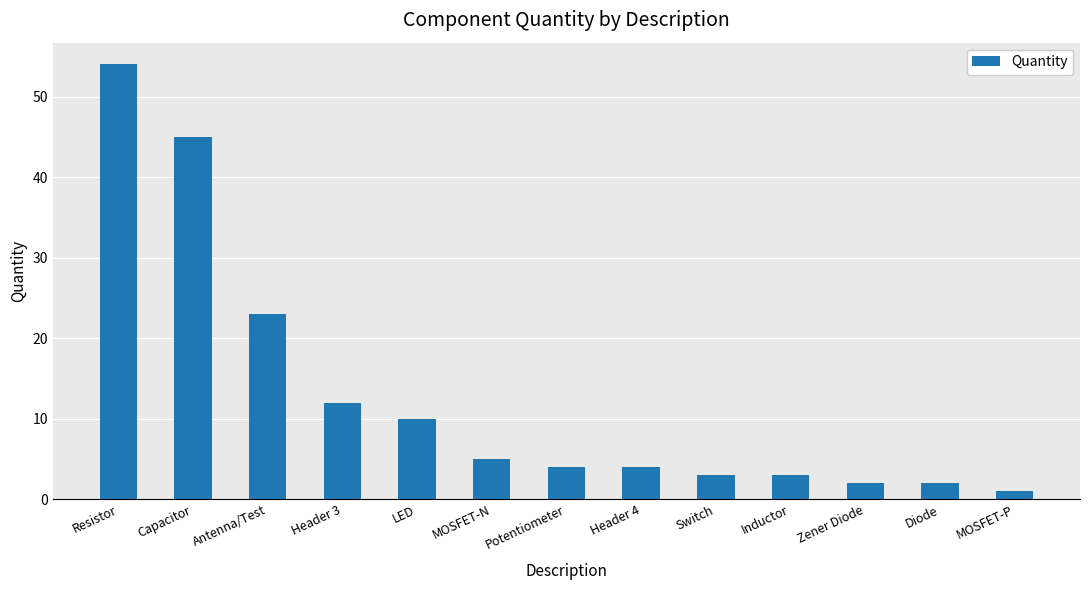

Approximately how many times larger is the value at LED compared to Header 3?

0.8